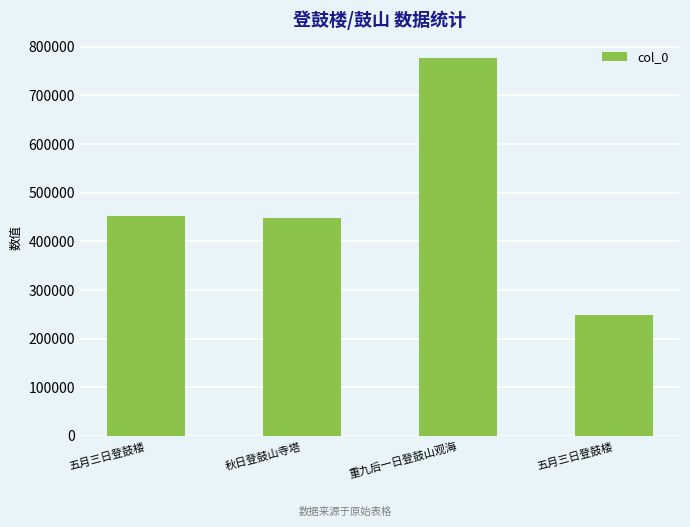

How many bars are there in total?

4